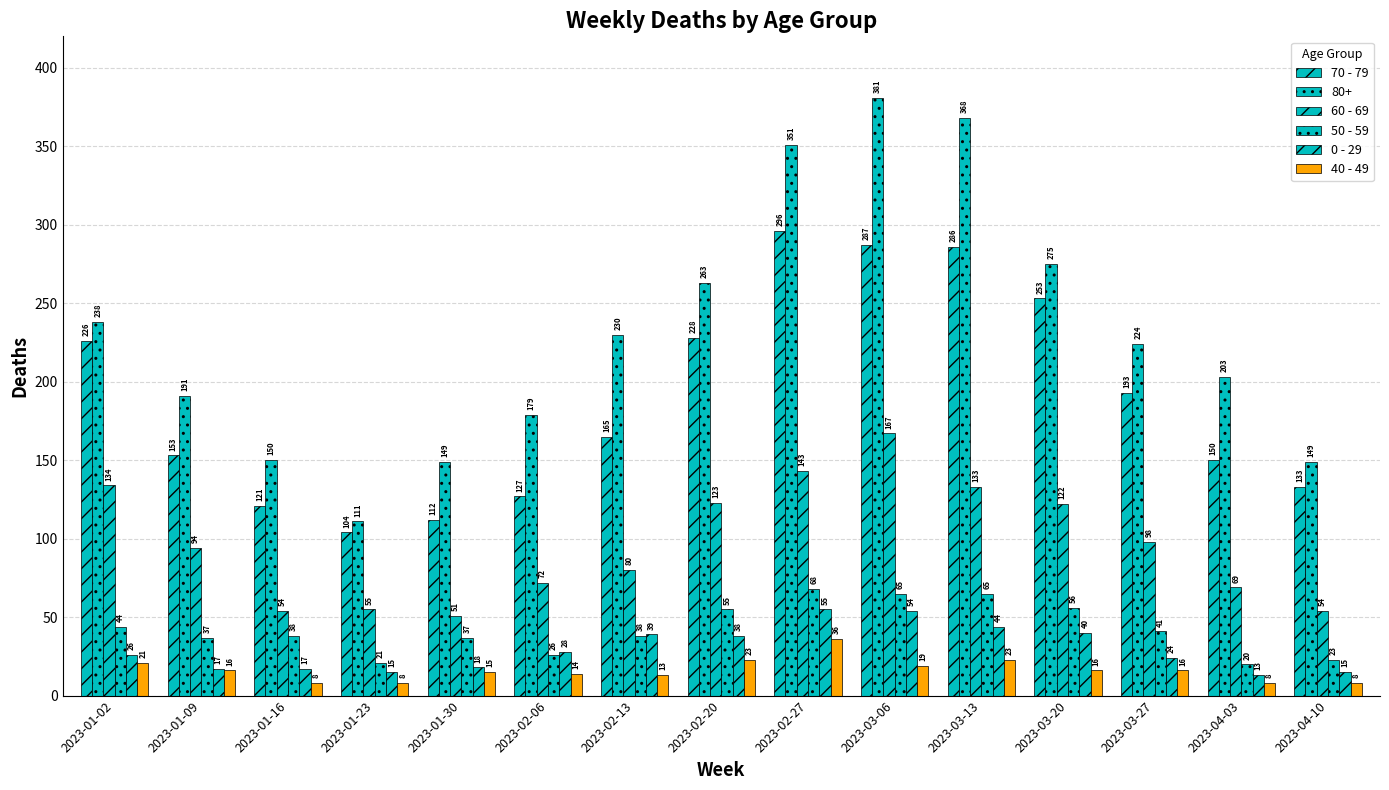

How many data points does each series have?

15